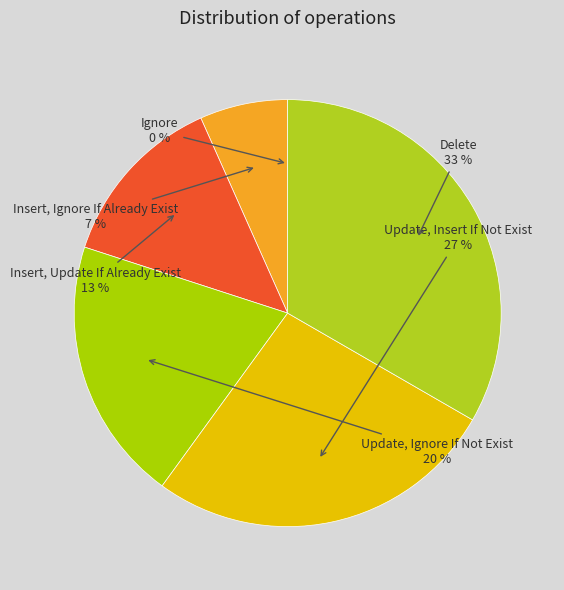

Is there a majority slice in this chart?

No